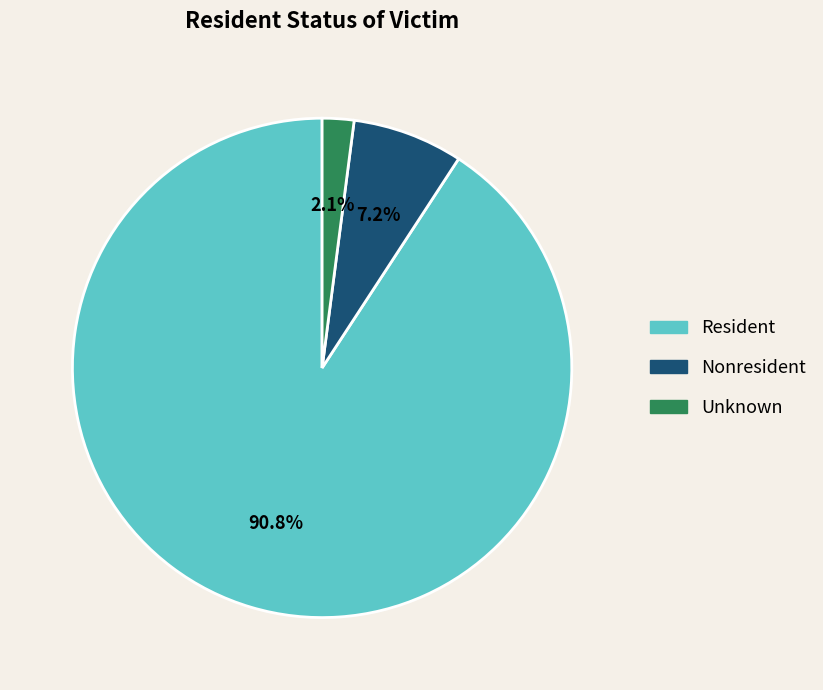

Rank the categories by value from lowest to highest.

Unknown, Nonresident, Resident